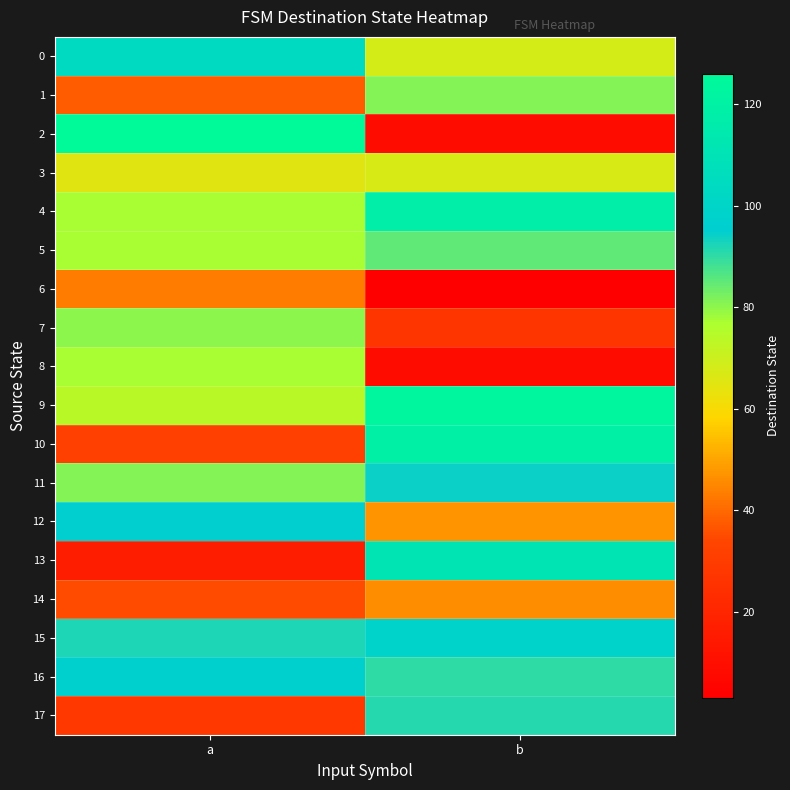

At which category is the sum across all series the highest?

b